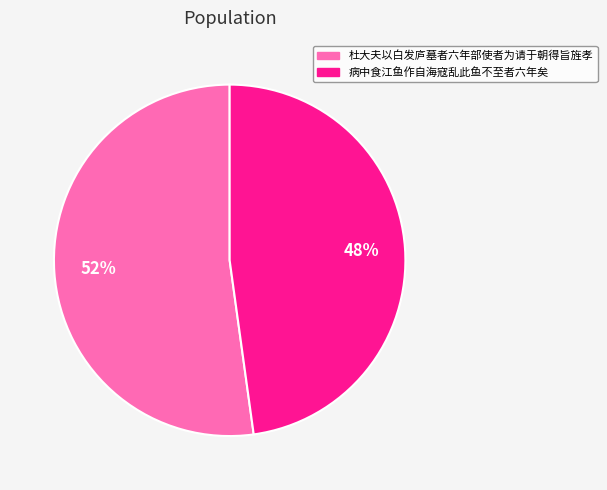

The 病中食江鱼作自海寇乱此鱼不至者六年矣 slice represents 48% of the pie. True or false?

True